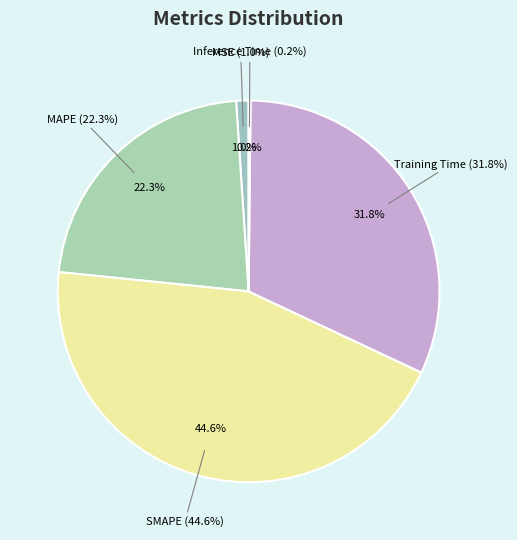

How much of the chart is everything except Training Time?

68.2%